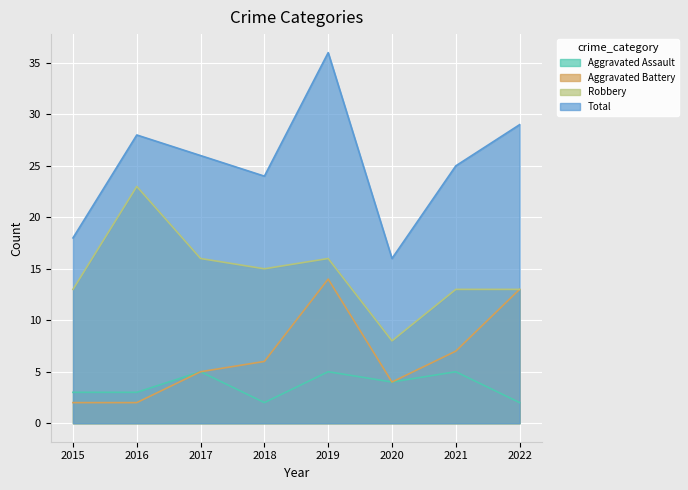

Reading left to right, transcribe all the data shown in this chart.

Aggravated Assault: 3	3	5	2	5	4	5	2
Aggravated Battery: 2	2	5	6	14	4	7	13
Robbery: 13	23	16	15	16	8	13	13
Total: 18	28	26	24	36	16	25	29